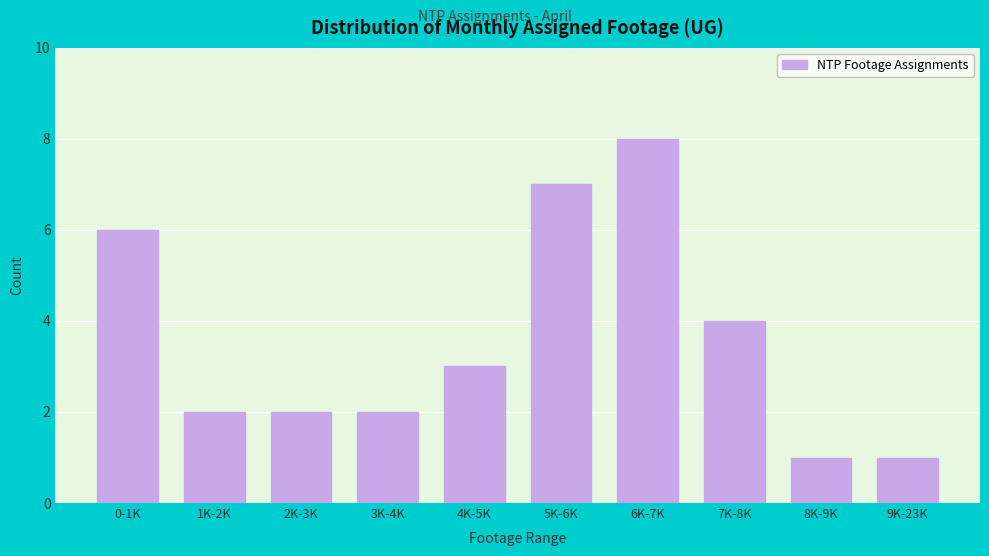

Reading left to right, transcribe all the data shown in this chart.

0-1K=6	1K-2K=2	2K-3K=2	3K-4K=2	4K-5K=3	5K-6K=7	6K-7K=8	7K-8K=4	8K-9K=1	9K-23K=1